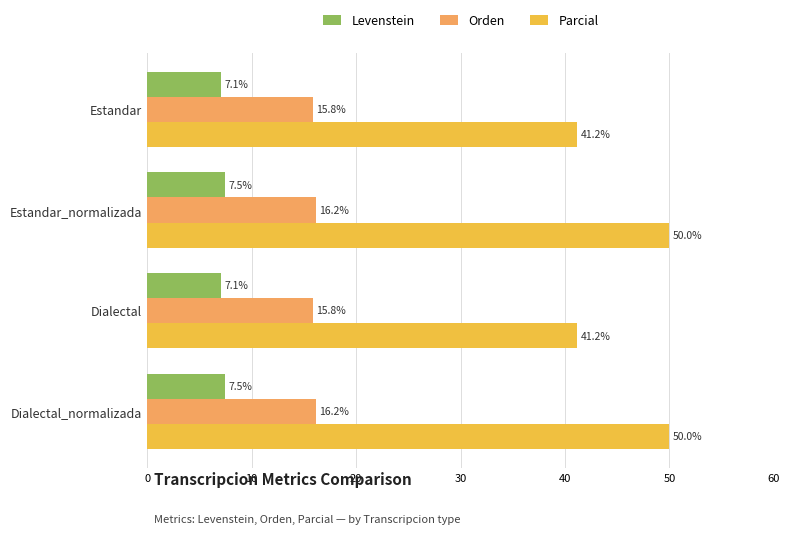

Is it true that Parcial equals 15.5 at Estandar_normalizada?

False